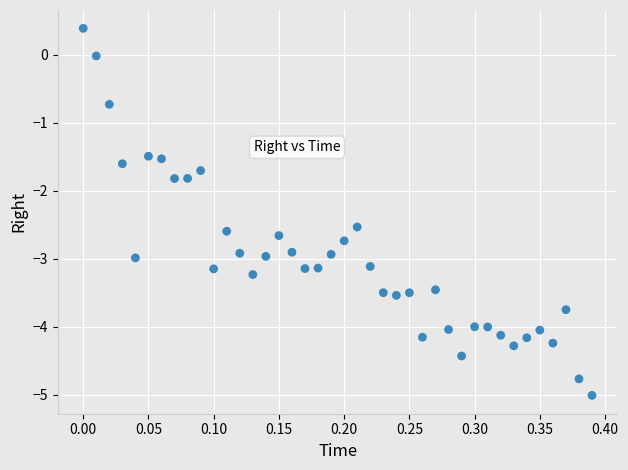

What is the range of Y values (max minus min)?

5.4